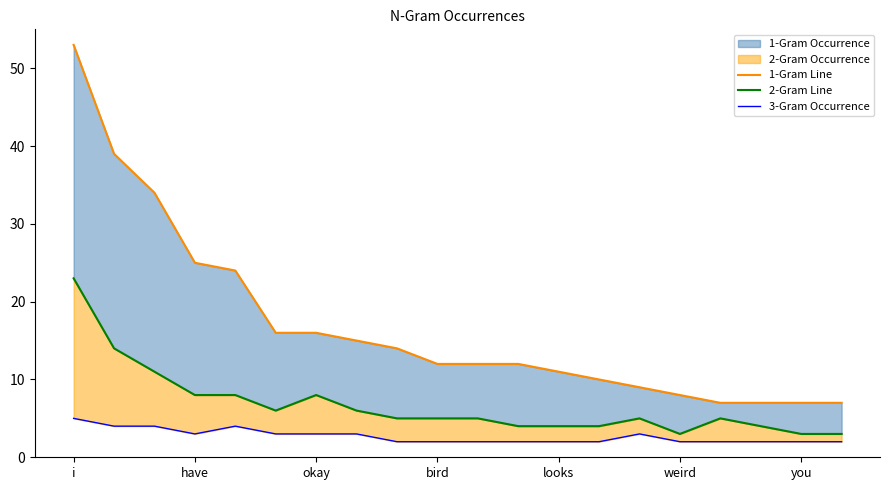

How many values in the 1-Gram Line series exceed 12?

9